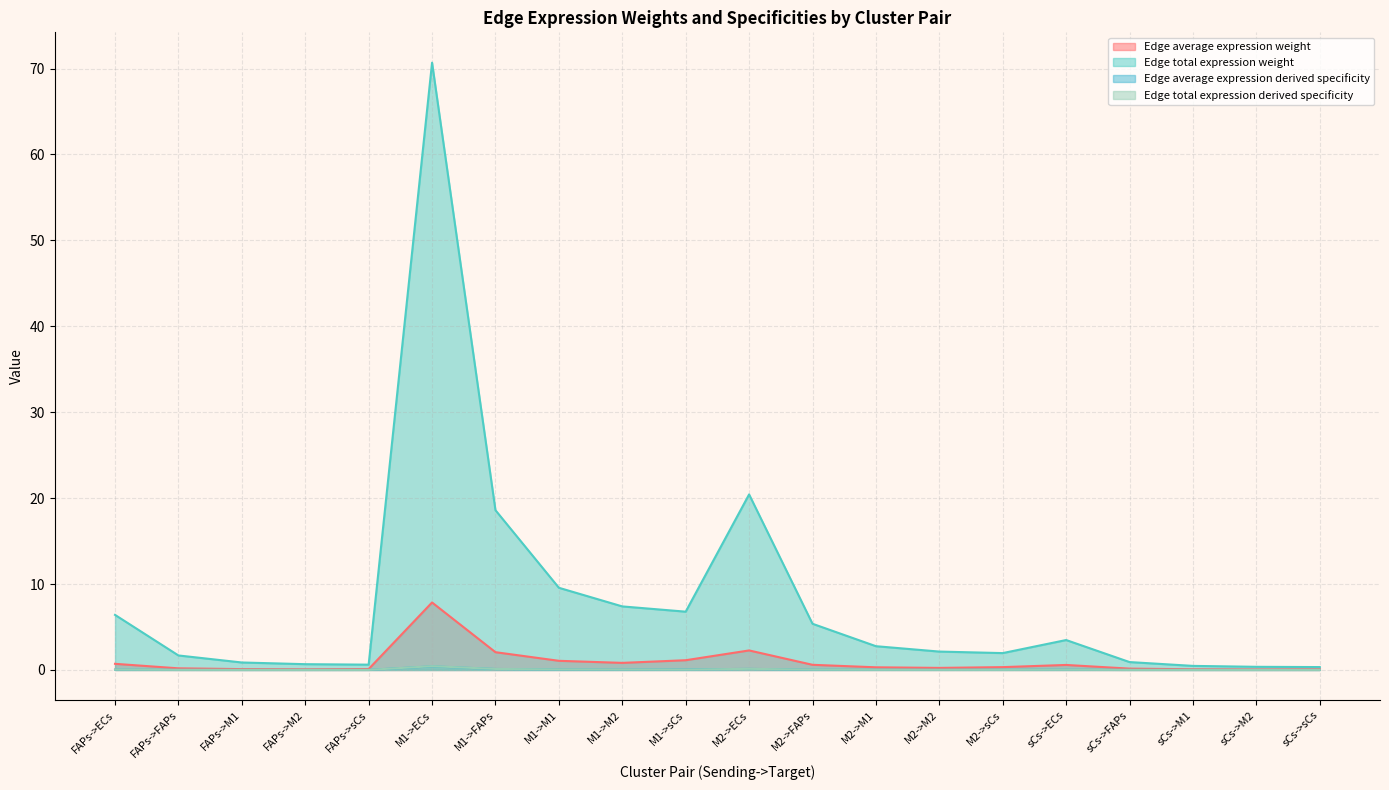

At which category does Edge average expression weight reach its first local peak?

M1->ECs